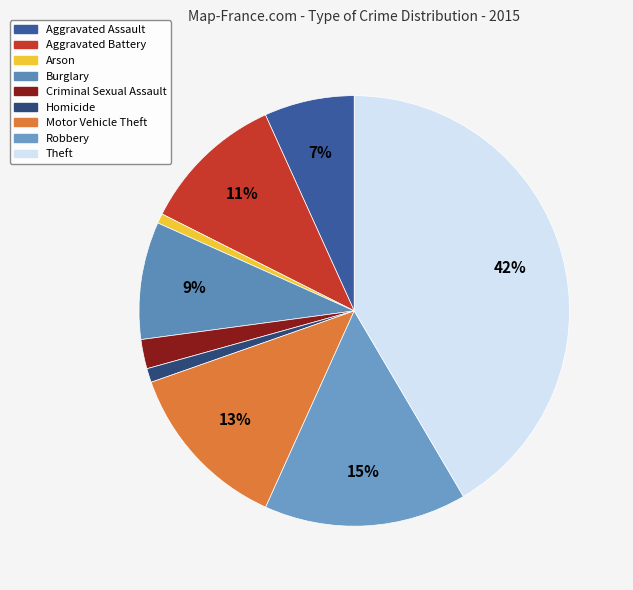

Does Arson represent more than half of the total?

No